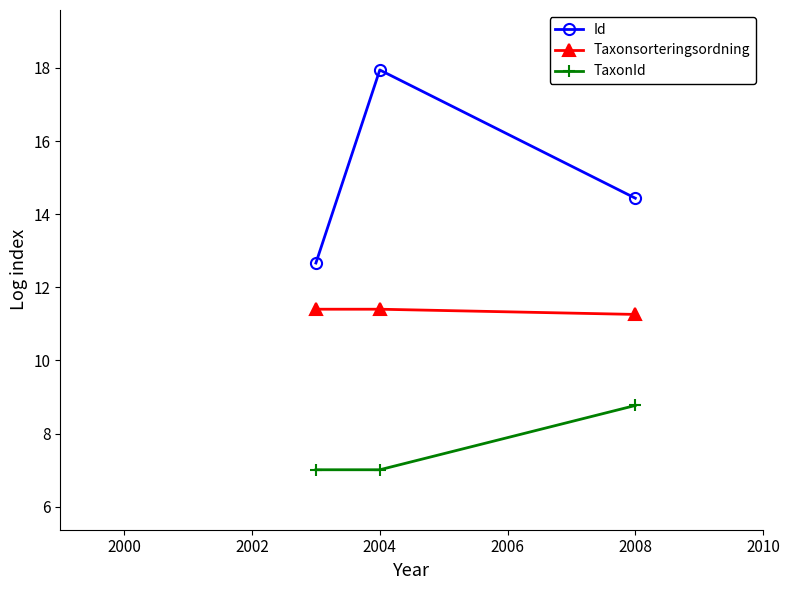

What is the value of the Taxonsorteringsordning point at the 3rd from the left?

11.3